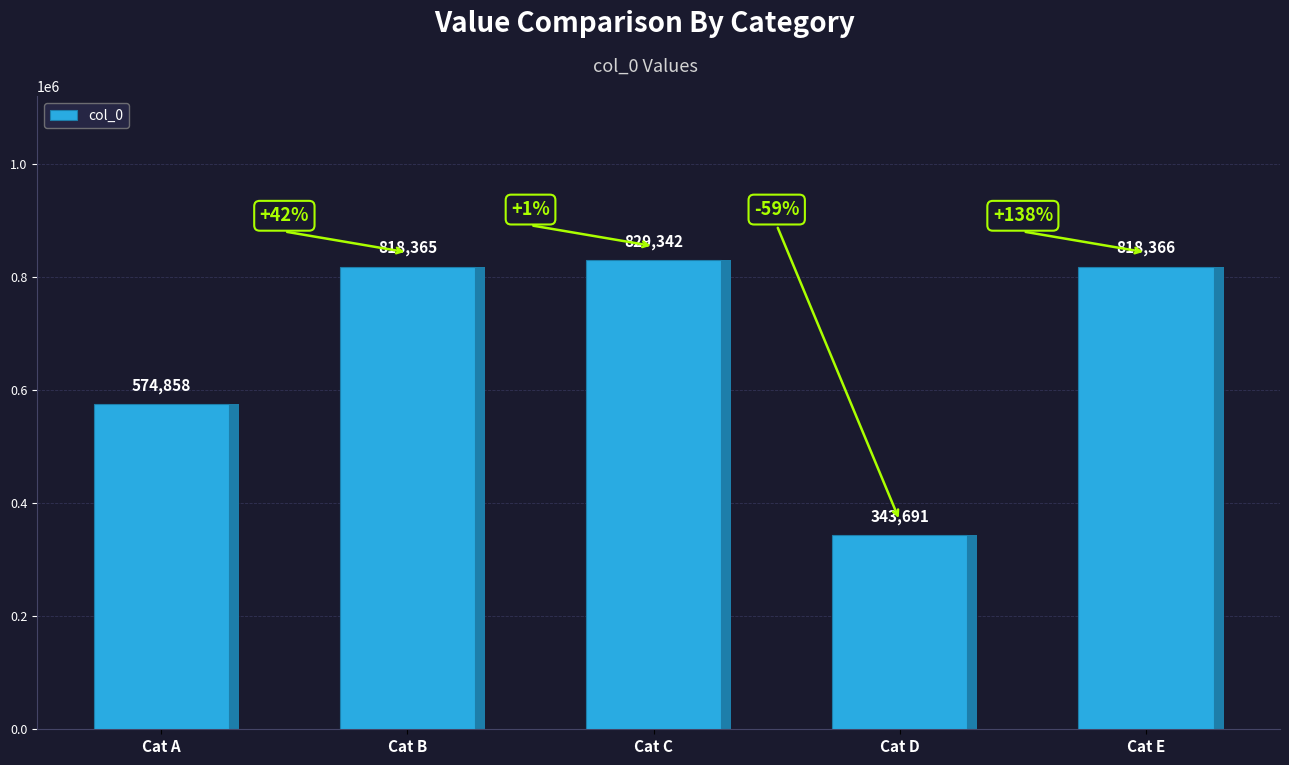

How many data points are less than 818365?

2